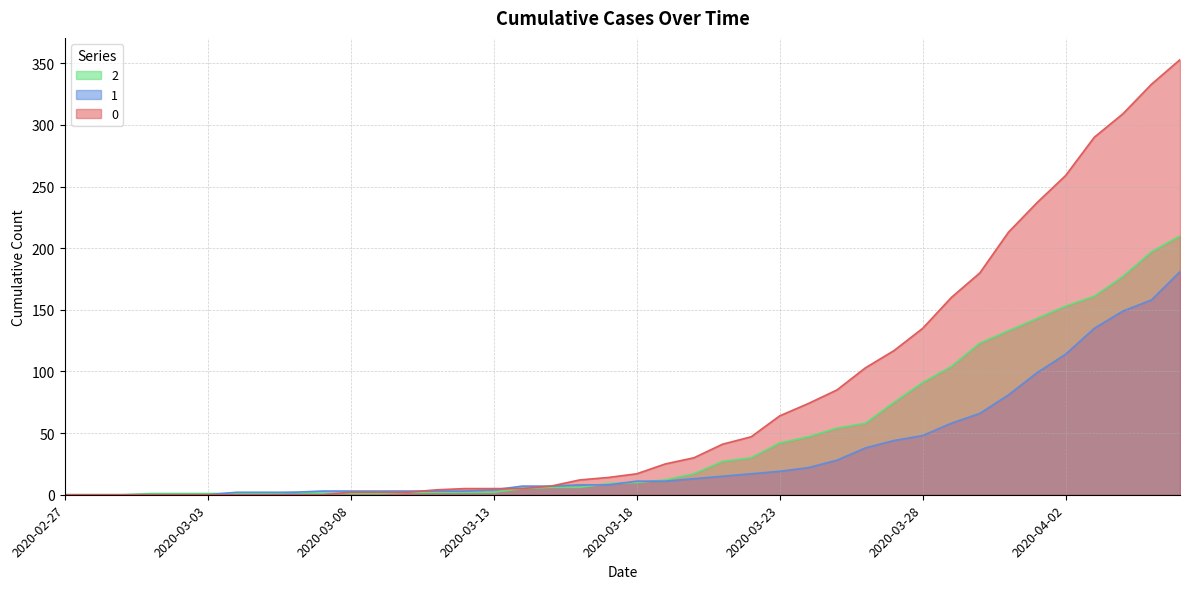

How many values in the 1 series exceed 11?

18